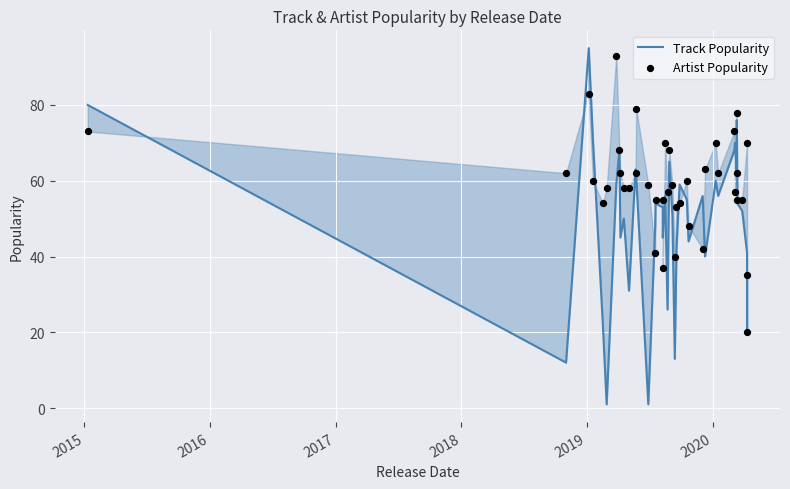

At how many categories does at least one series exceed 90?

2